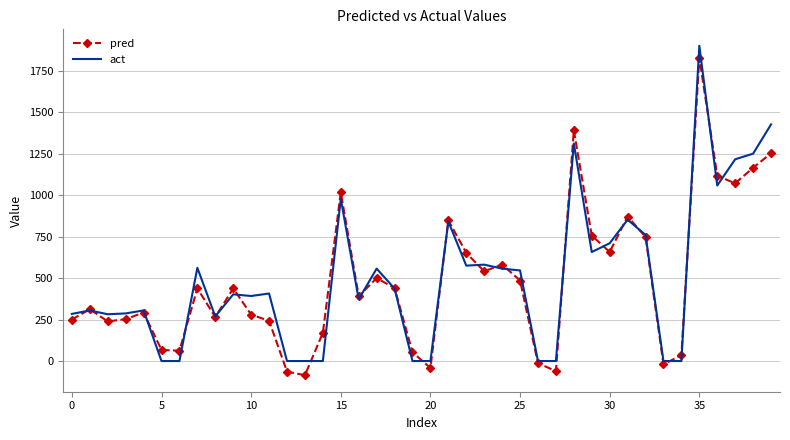

True or false: act has more than 1 interior local peaks.

True